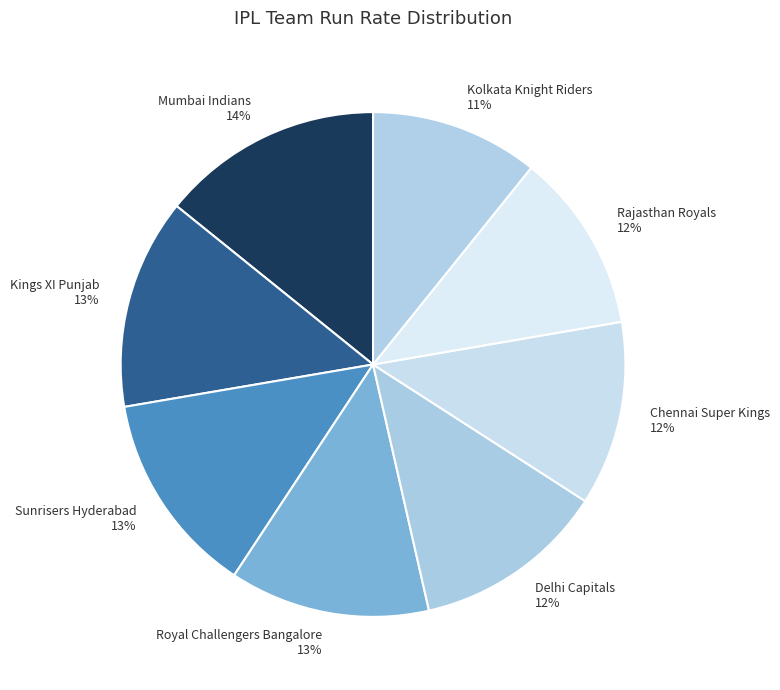

Count the number of slices in the pie.

8